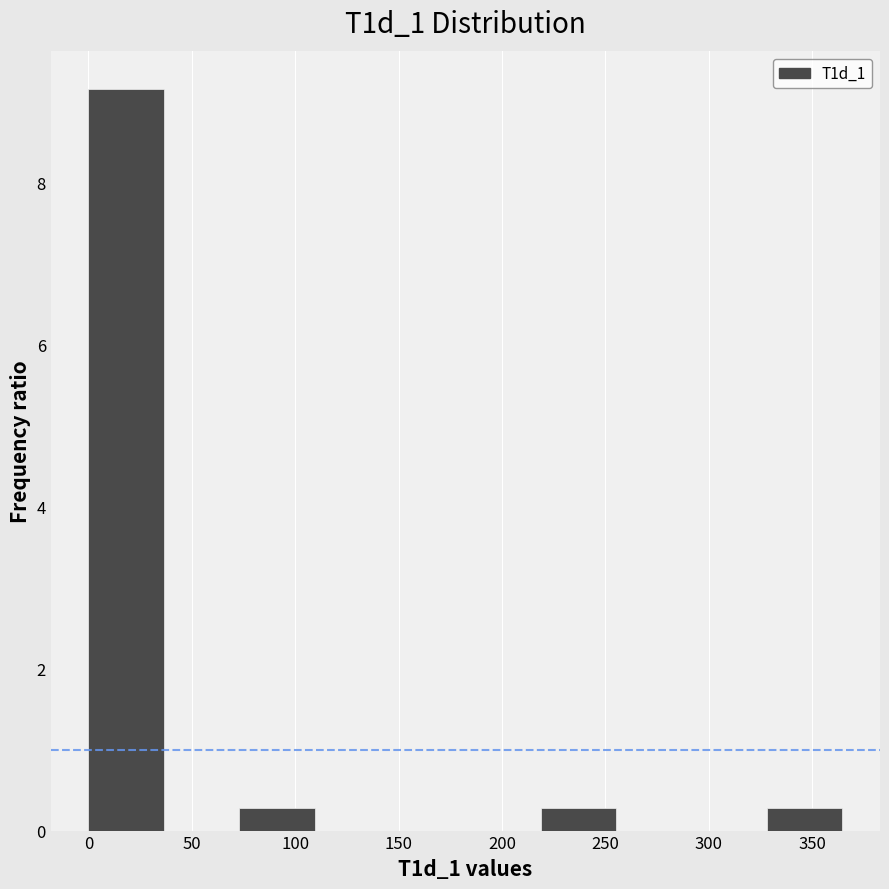

Which range on the x-axis has the tallest bar?

0 to 35